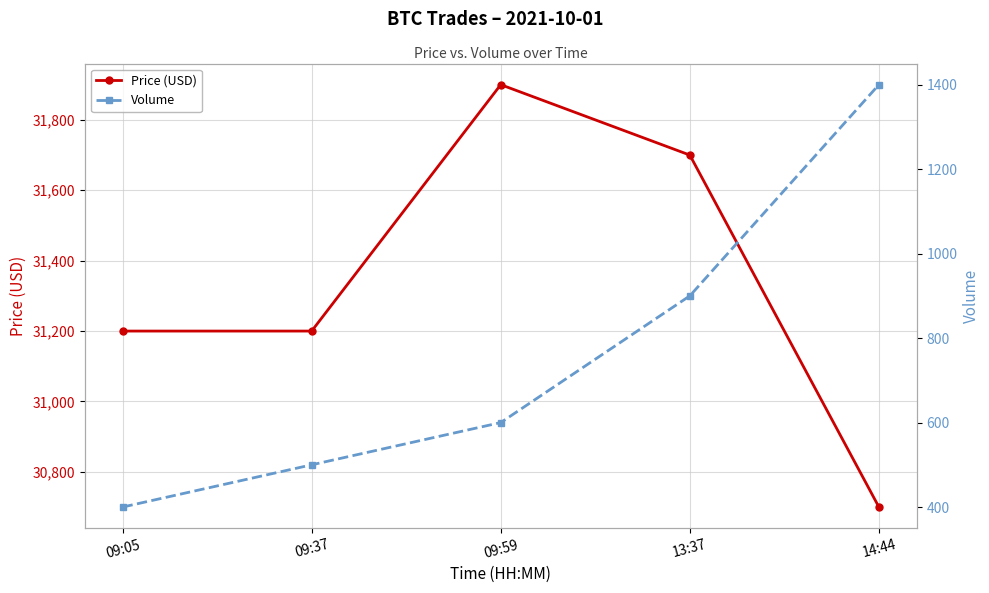

How many Volume values are between 500 and 900?

3